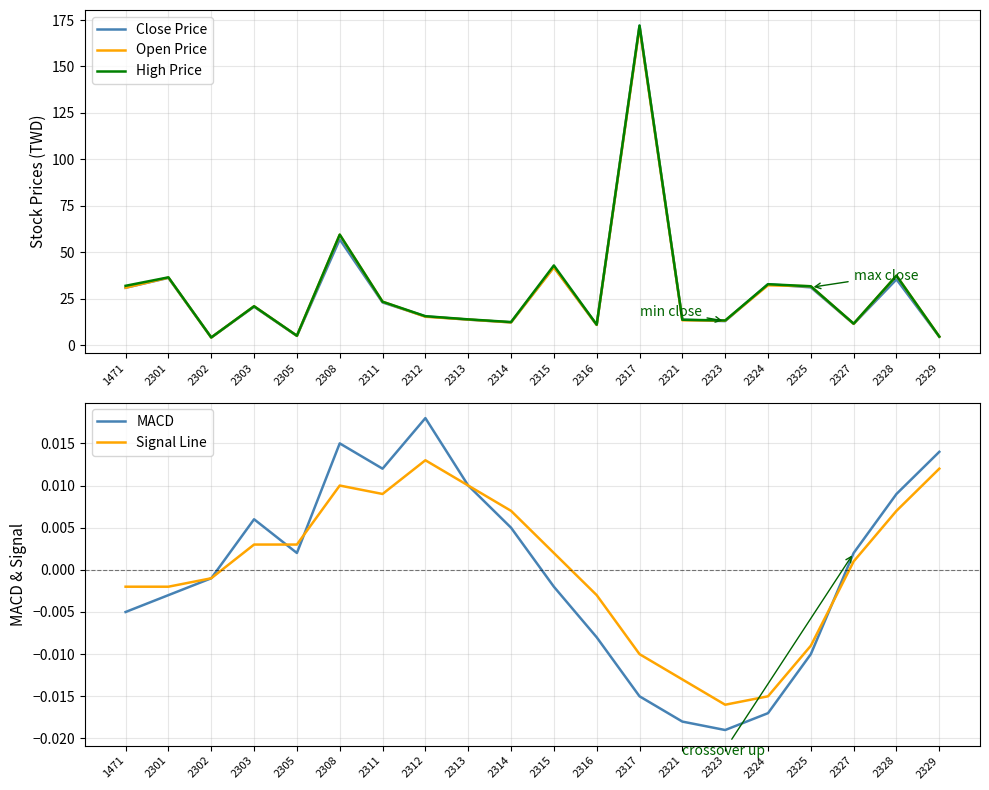

Reading left to right, list all the values displayed in this chart.

Close Price: 1471=31.0	2301=36.3	2302=4.2	2303=20.8	2305=5.1	2308=57.0	2311=23.1	2312=15.6	2313=13.8	2314=12.4	2315=42.1	2316=11.1	2317=172.0	2321=13.8	2323=13.1	2324=32.9	2325=31.2	2327=11.6	2328=35.5	2329=4.7
Open Price: 1471=31.0	2301=36.5	2302=4.2	2303=21.1	2305=5.2	2308=59.5	2311=23.5	2312=15.4	2313=13.9	2314=12.3	2315=41.9	2316=11.0	2317=171.0	2321=13.5	2323=13.3	2324=32.3	2325=31.8	2327=11.6	2328=37.5	2329=4.7
High Price: 1471=32.0	2301=36.6	2302=4.3	2303=21.1	2305=5.2	2308=59.6	2311=23.5	2312=15.7	2313=14.0	2314=12.6	2315=43.0	2316=11.2	2317=172.0	2321=13.8	2323=13.4	2324=32.9	2325=31.8	2327=11.7	2328=37.5	2329=4.7
MACD: 1471=-0.0	2301=-0.0	2302=-0.0	2303=0.0	2305=0.0	2308=0.0	2311=0.0	2312=0.0	2313=0.0	2314=0.0	2315=-0.0	2316=-0.0	2317=-0.0	2321=-0.0	2323=-0.0	2324=-0.0	2325=-0.0	2327=0.0	2328=0.0	2329=0.0
Signal Line: 1471=-0.0	2301=-0.0	2302=-0.0	2303=0.0	2305=0.0	2308=0.0	2311=0.0	2312=0.0	2313=0.0	2314=0.0	2315=0.0	2316=-0.0	2317=-0.0	2321=-0.0	2323=-0.0	2324=-0.0	2325=-0.0	2327=0.0	2328=0.0	2329=0.0